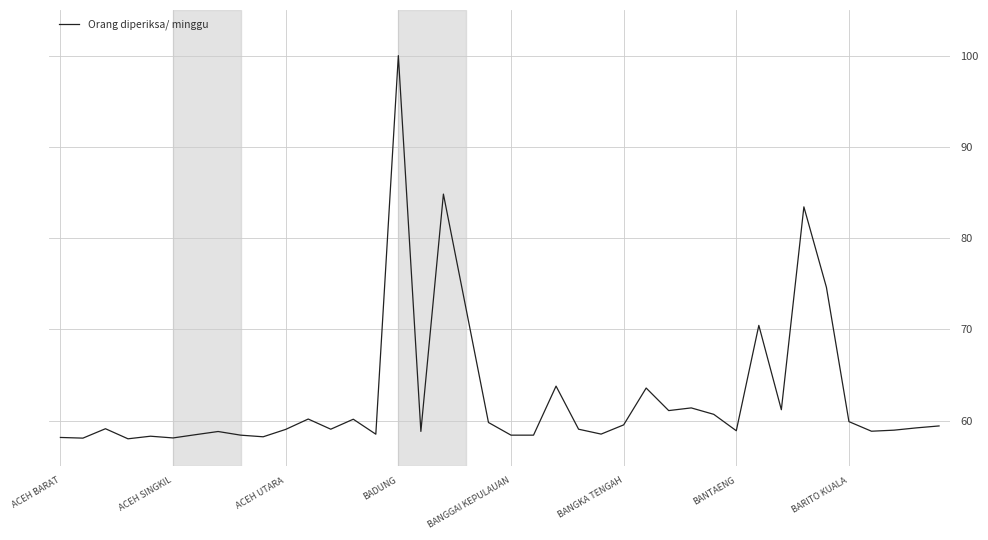

What is the difference between the maximum and minimum values?

42.0